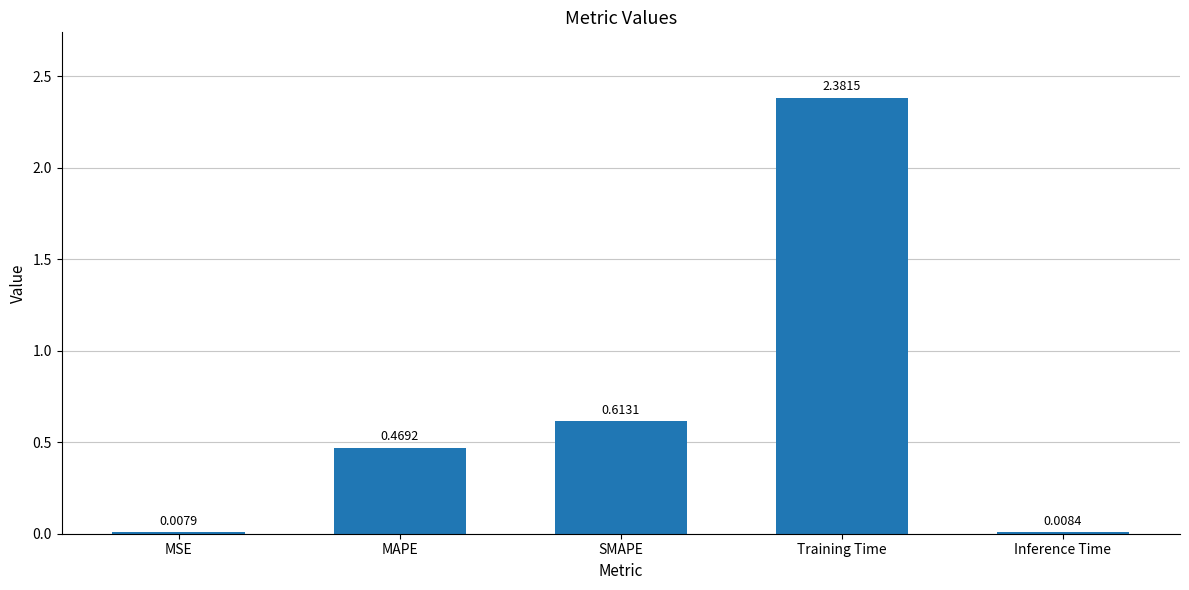

What is the sum of all values?

3.5